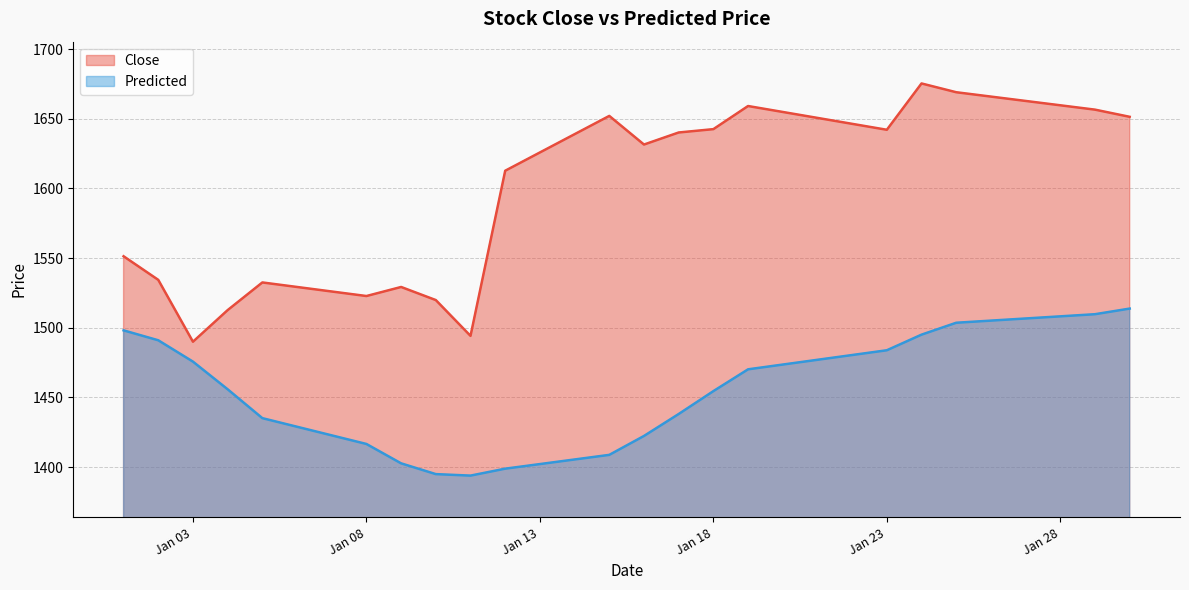

Rank the series at Jan 03 from highest to lowest value.

Close, Predicted